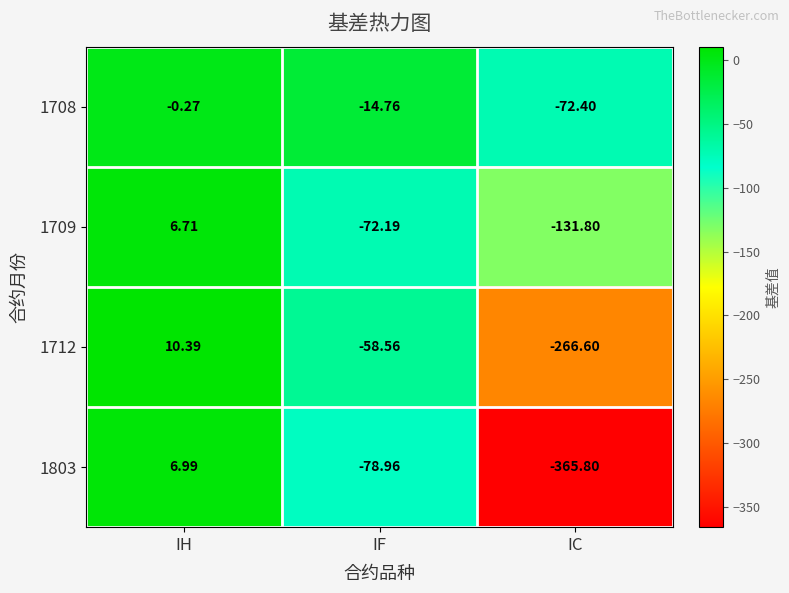

How many values in 1803 are above zero?

1